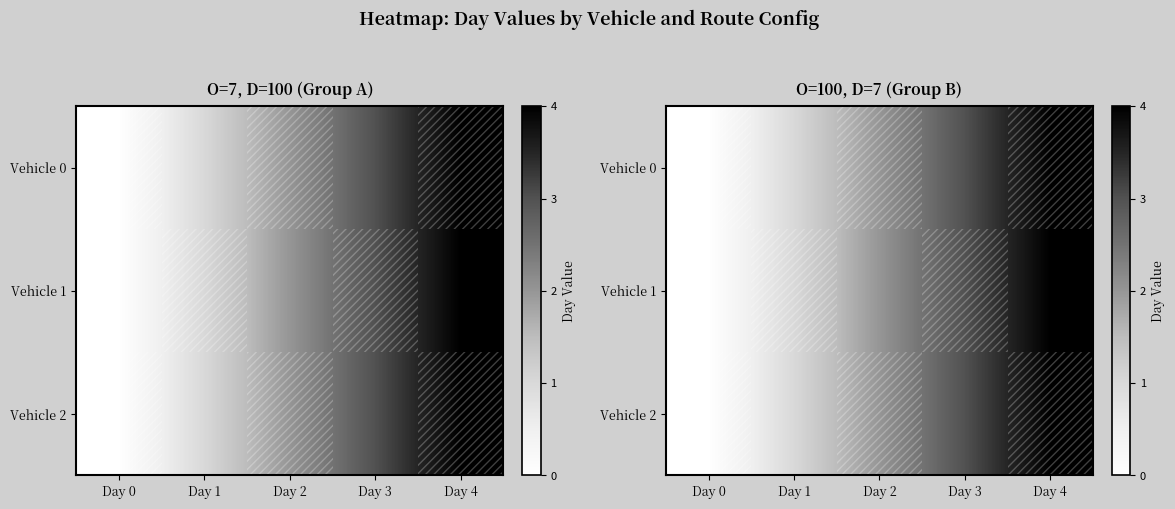

What is the sum of all Vehicle 2 values?

10